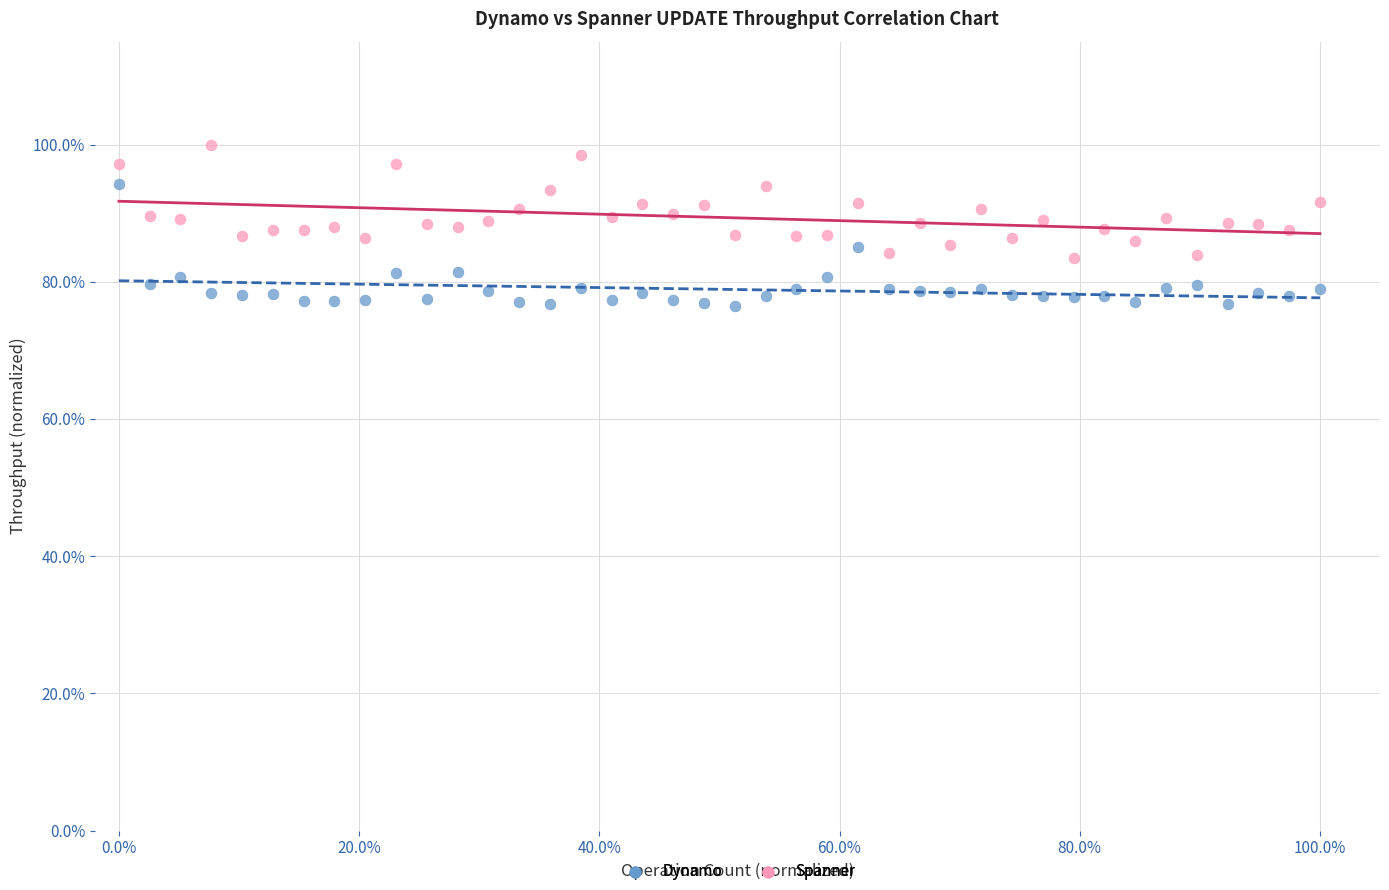

Which series contains the highest Y value?

Spanner